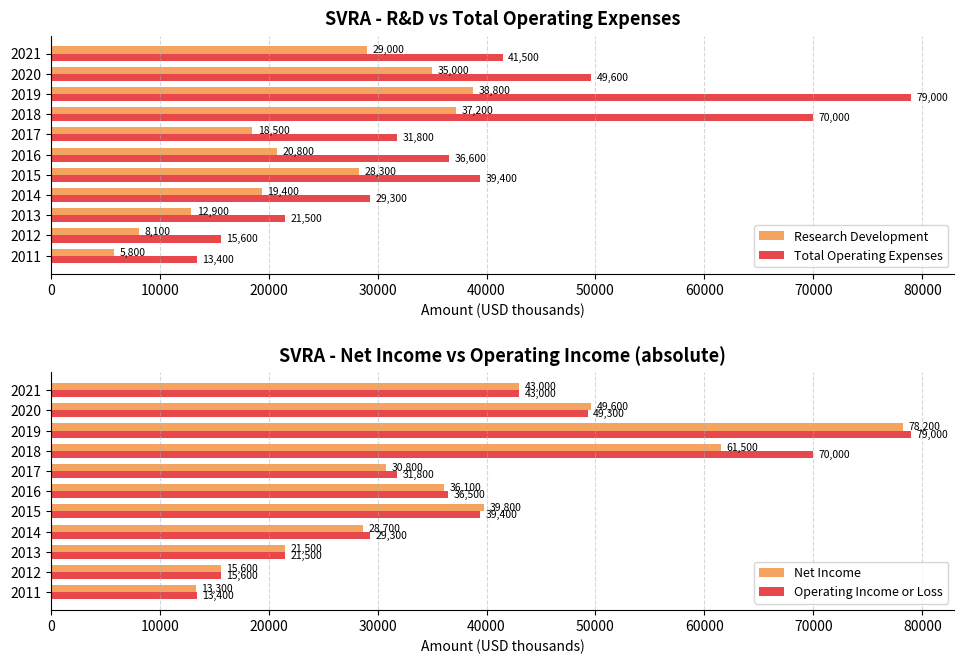

What is the maximum value for Research Development?

38800